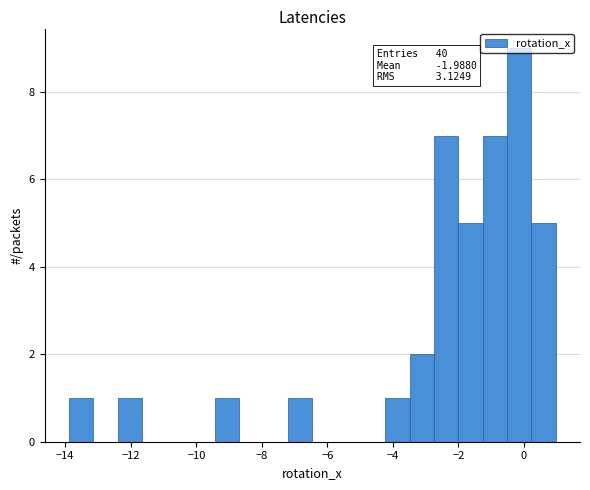

Around what value on the x-axis is the tallest bar? Give the approximate position of its centre, as read against the axis.

-0.2